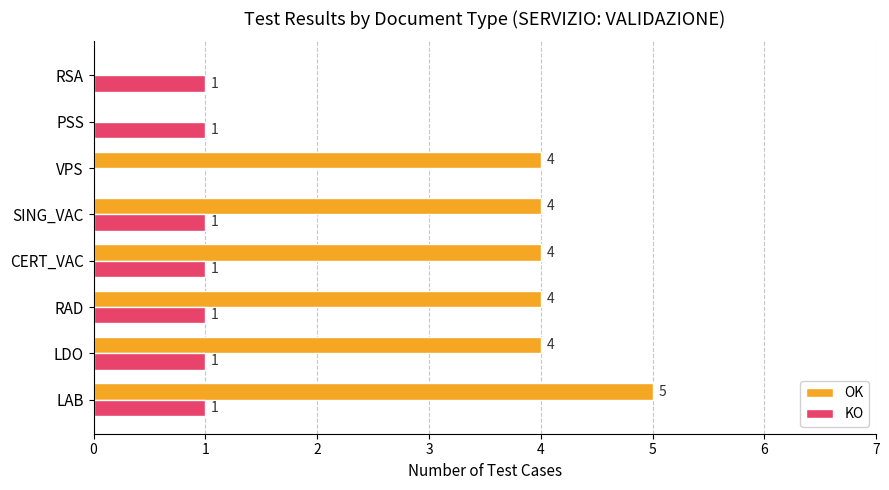

True or false: KO has a value of 1 at RAD.

True